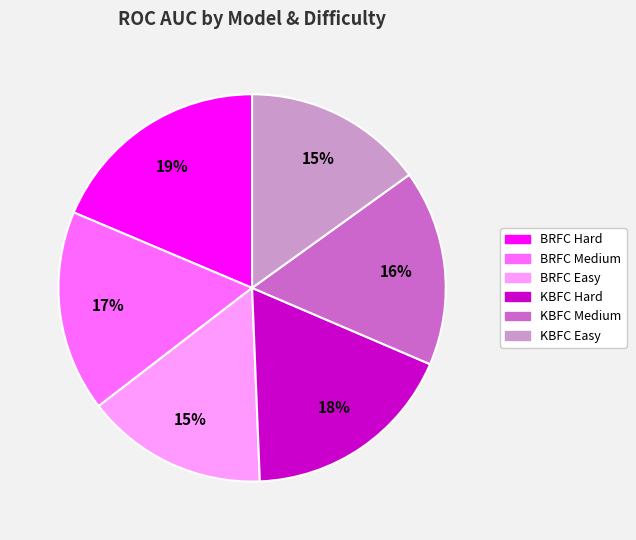

Is it true that KBFC Medium is 16% of the pie?

True